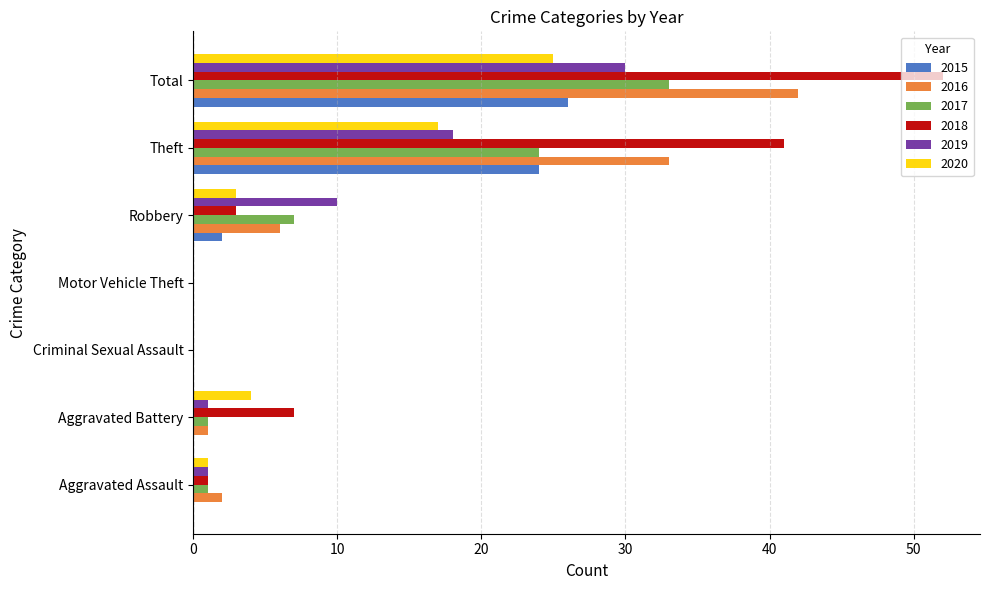

Which series changed the most between Motor Vehicle Theft and Total?

2018